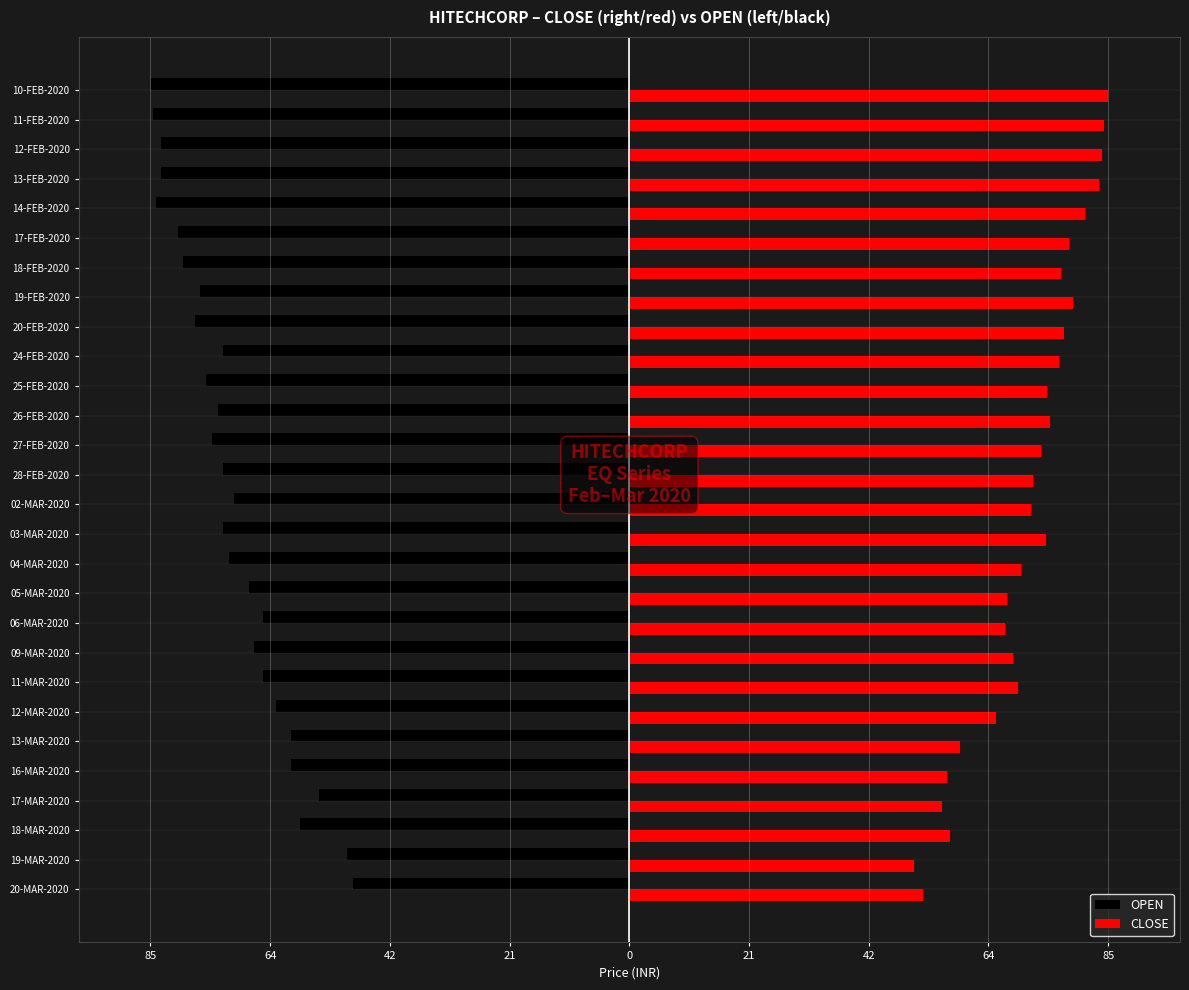

What are all the series names shown in the legend?

OPEN, CLOSE